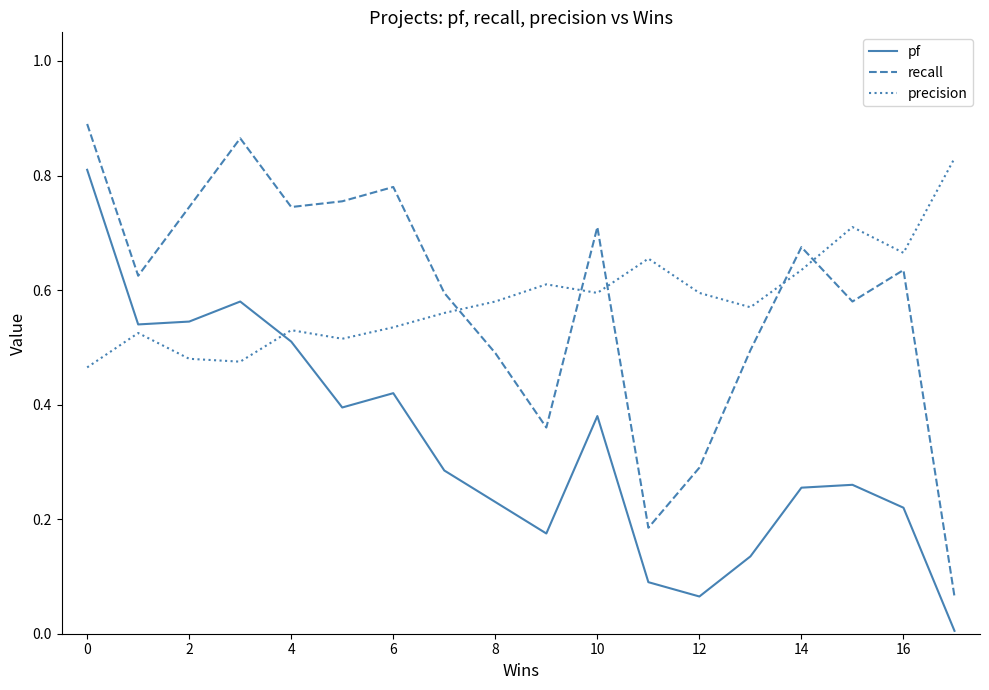

How many intersections are there between recall and precision?

5